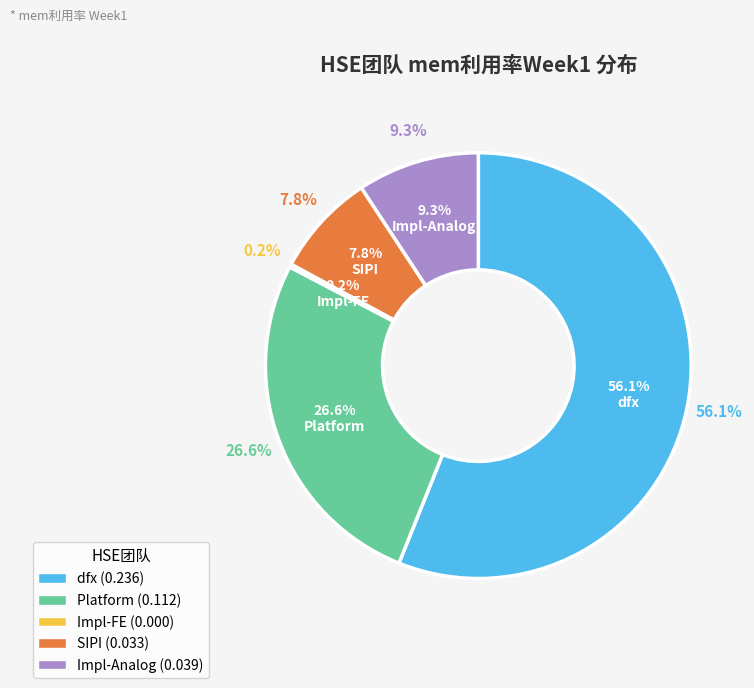

To the nearest percent, what is the combined percentage of SIPI and Impl-FE?

8%